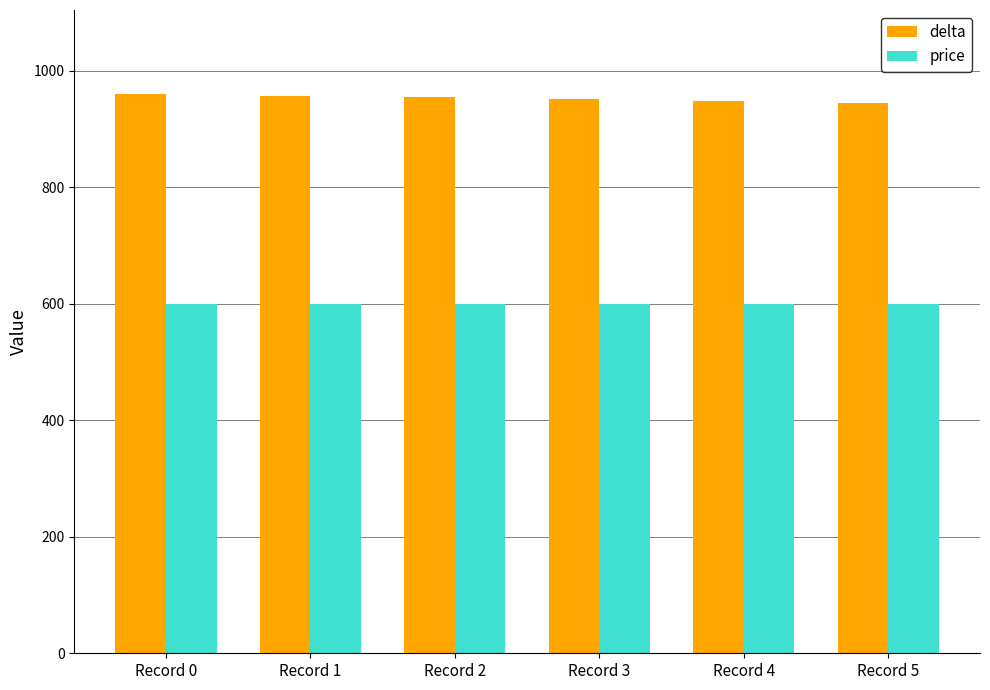

What is the average value of the price series?

600